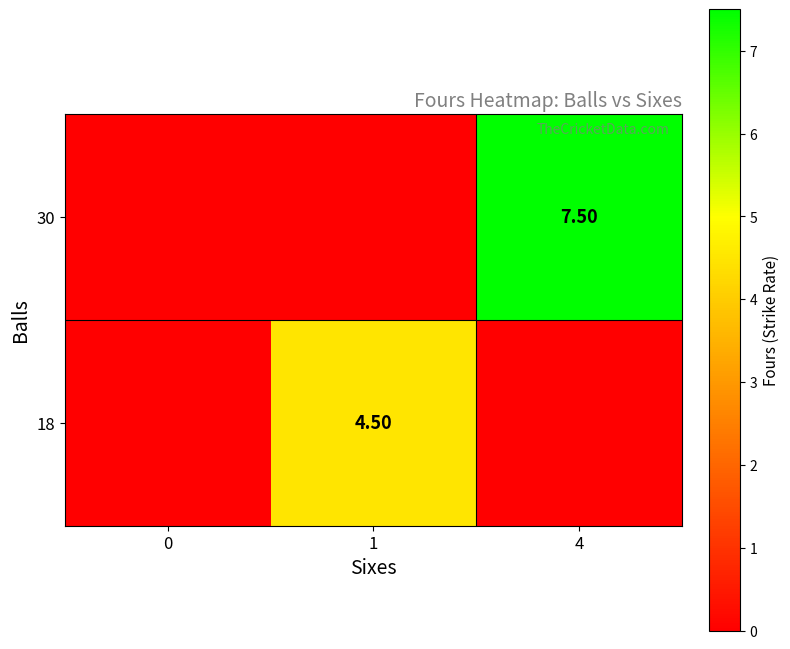

The 18 series shows 0.0 at 4. True or false?

True